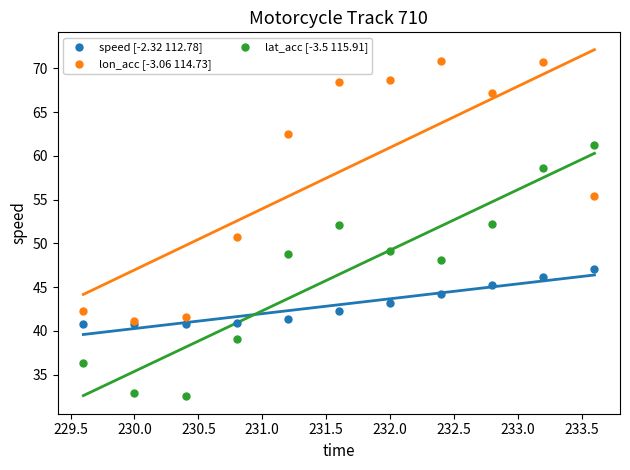

Which series reaches the minimum Y coordinate?

lat_acc [-3.5 115.91]